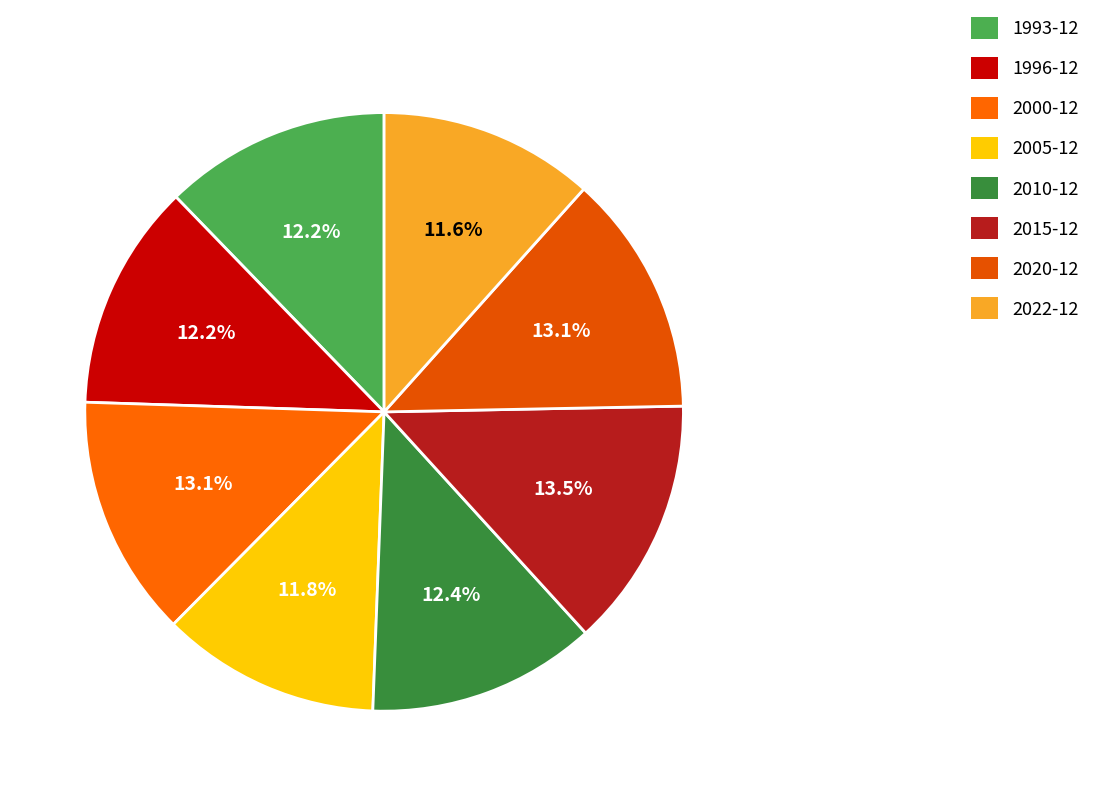

Rank the categories by value from highest to lowest.

2015-12, 2000-12, 2020-12, 2010-12, 1993-12, 1996-12, 2005-12, 2022-12